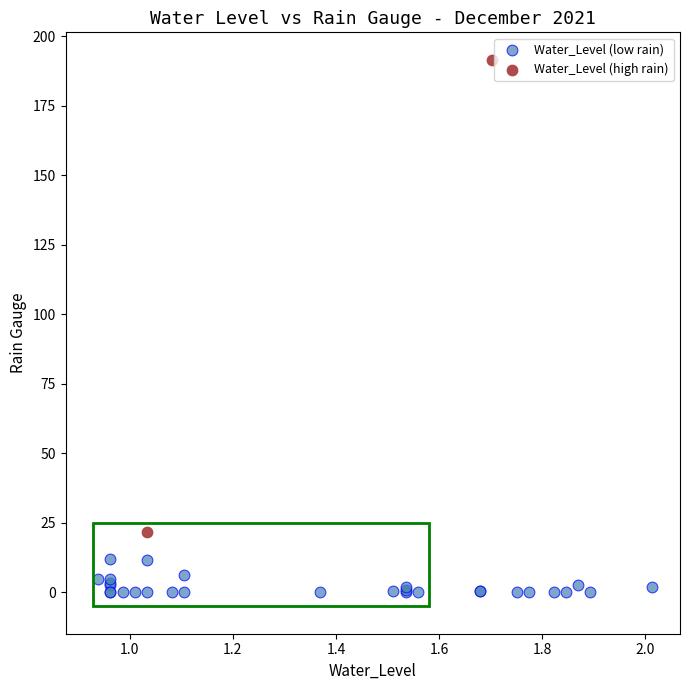

Which series reaches the minimum Y coordinate?

Water_Level (low rain)